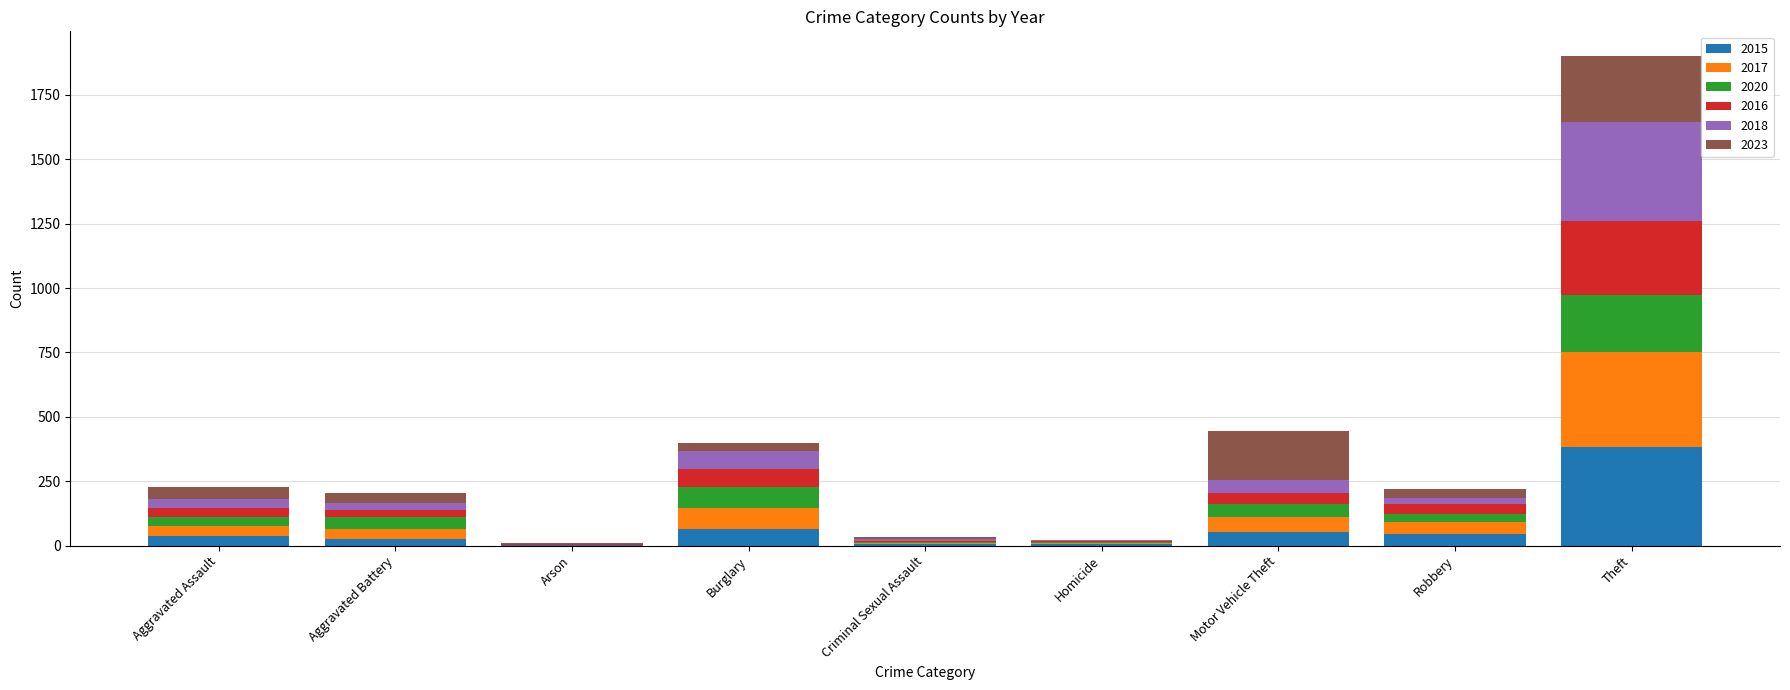

At which category is the sum across all series the highest?

Theft